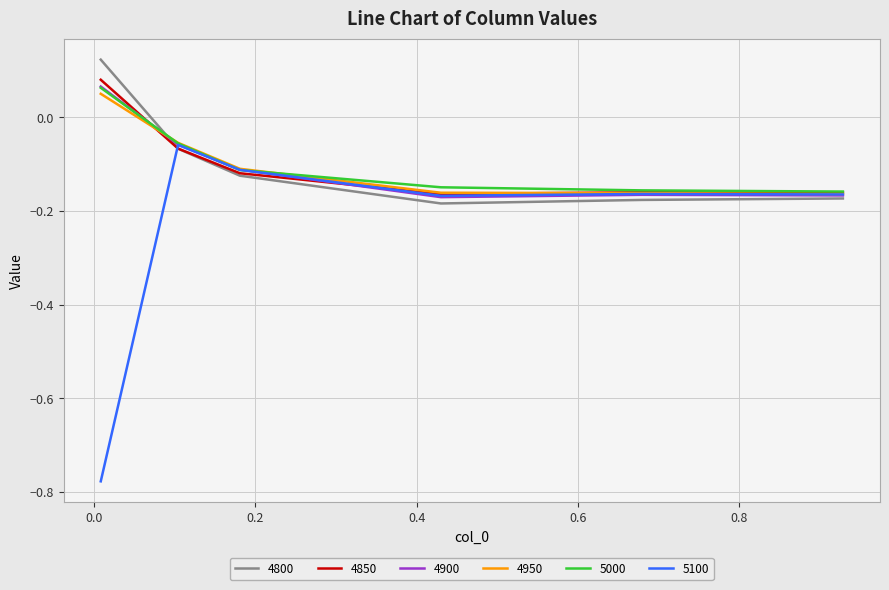

At which category does 4800 reach its first local valley?

0.4301369863013699